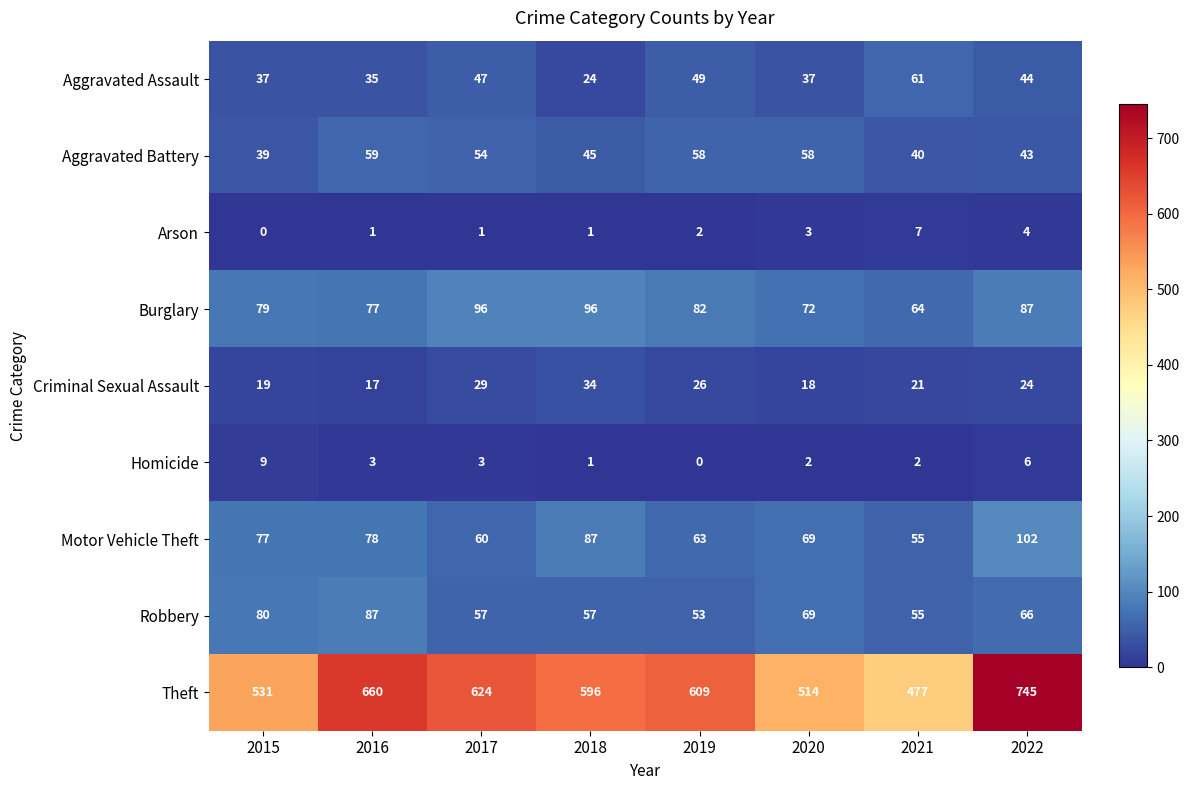

What is the difference between the maximum and second lowest values in the Criminal Sexual Assault series?

16